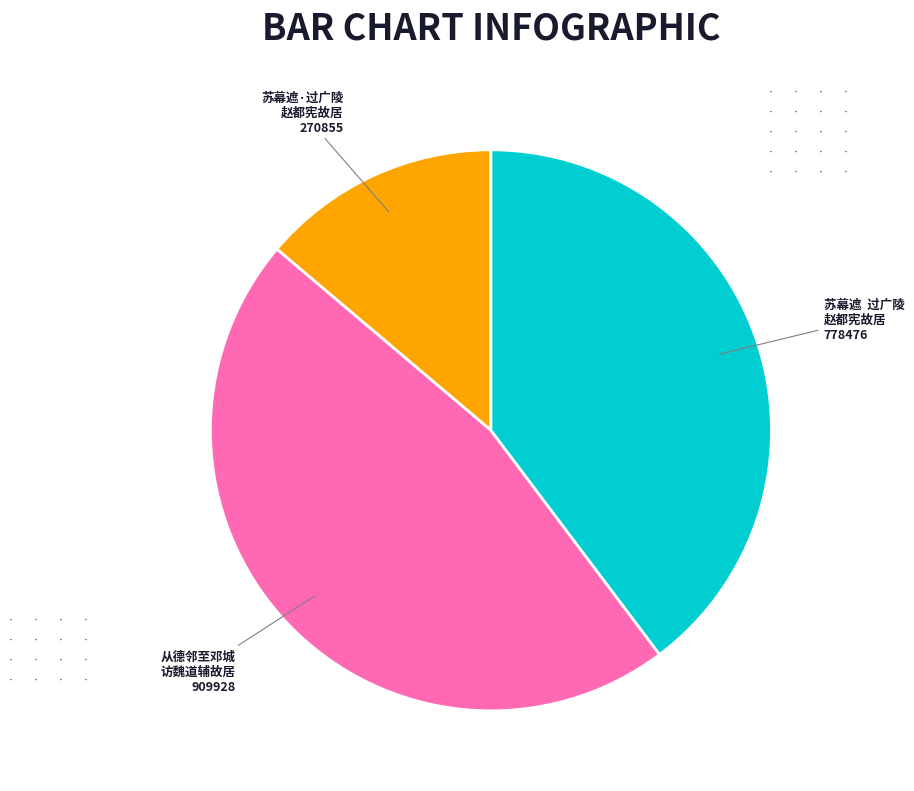

Is there a majority slice in this chart?

No